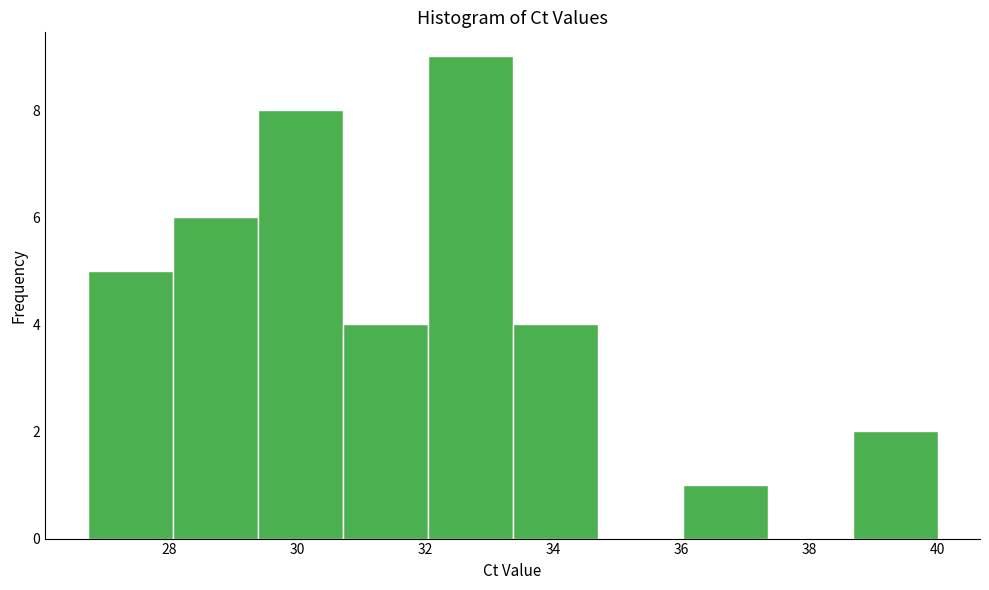

Reading left to right, list every bar in this chart as the range it spans on the x-axis followed by its height. Neither the bar edges nor the heights are printed on the chart, so give them approximately, as read against the axes.

26.8 to 28.0: 5
28.0 to 29.4: 6
29.4 to 30.8: 8
30.8 to 32.0: 4
32.0 to 33.4: 9
33.4 to 34.6: 4
34.6 to 36.0: 0
36.0 to 37.4: 1
37.4 to 38.6: 0
38.6 to 40.0: 2